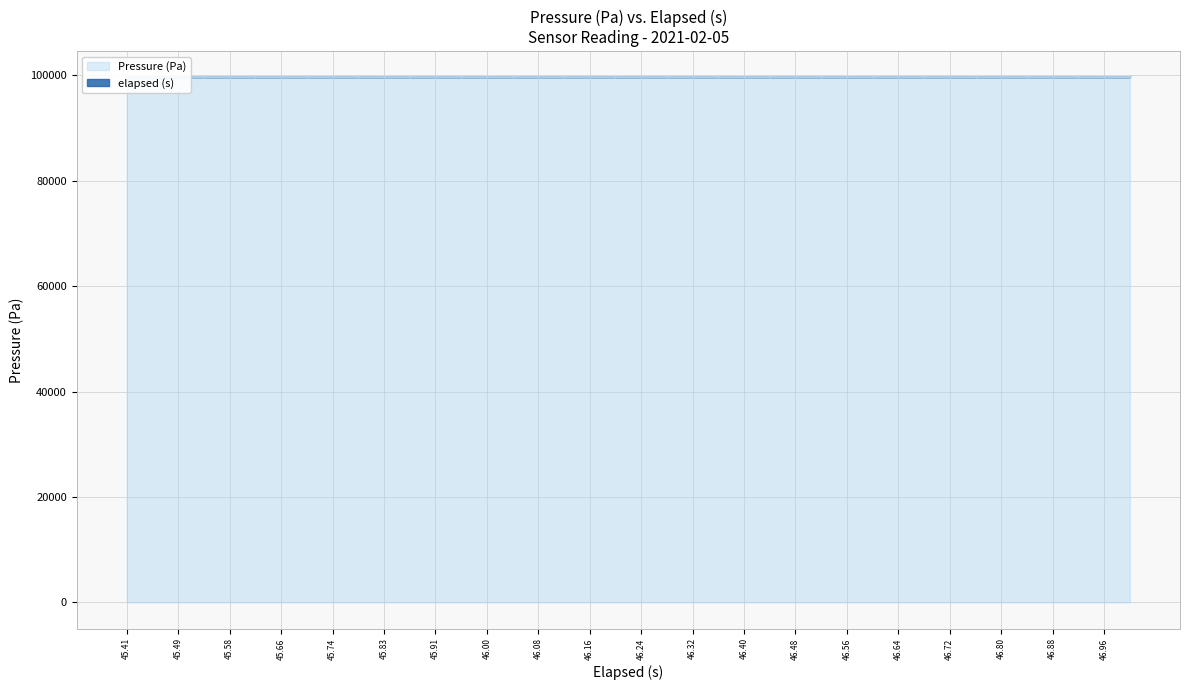

Approximately how many times larger is the value at 45.696000000000005 compared to 46.398?

1.0